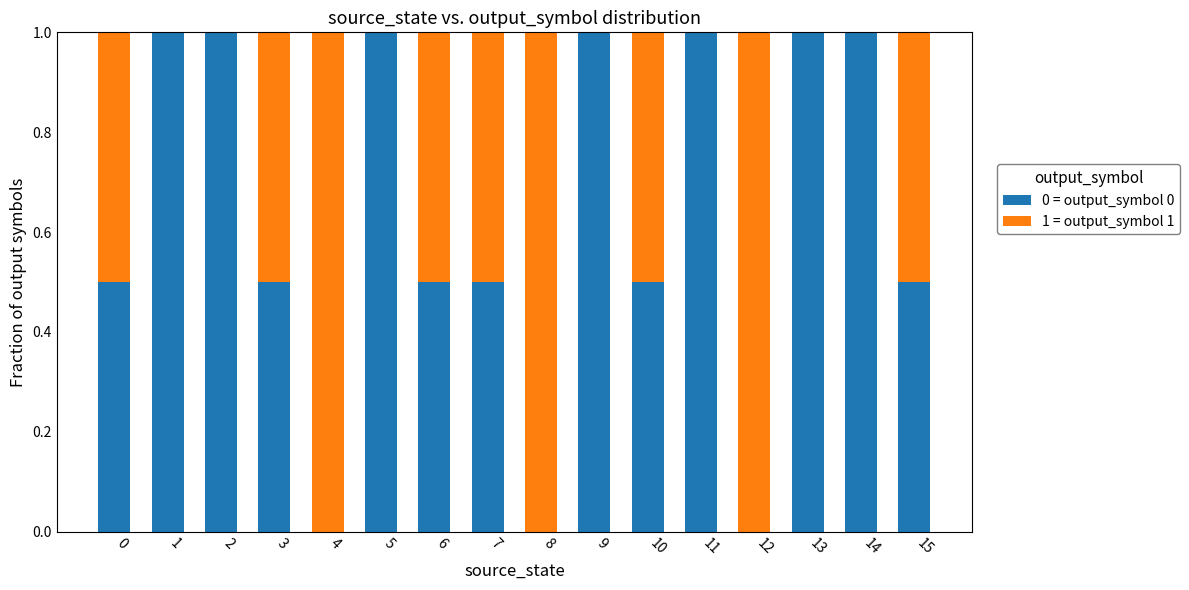

What is the sum of all 0 = output_symbol 0 values?

10.0